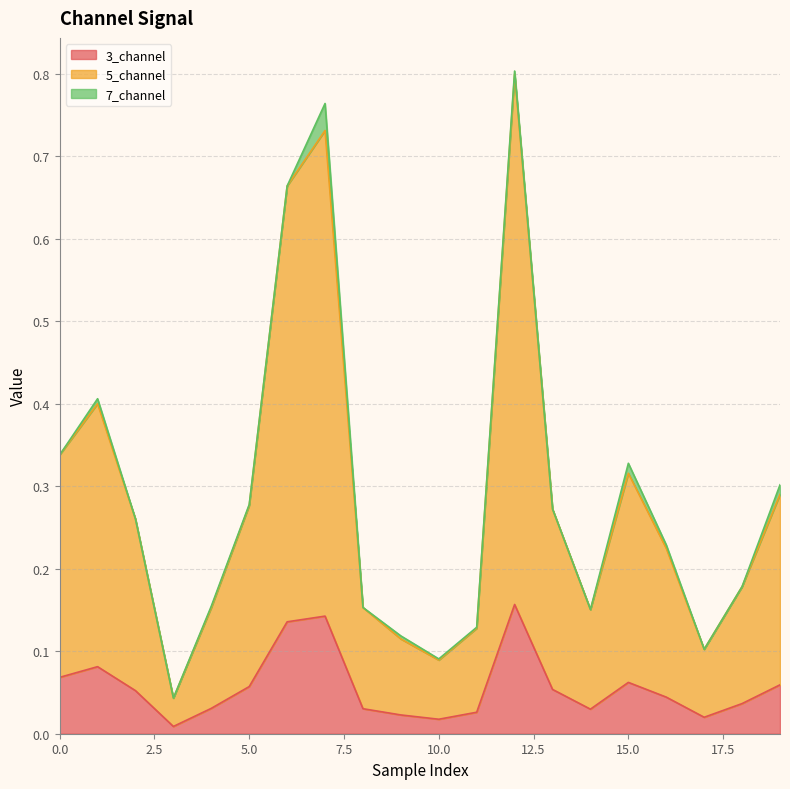

What value does the 5_channel series have at 10?

0.1